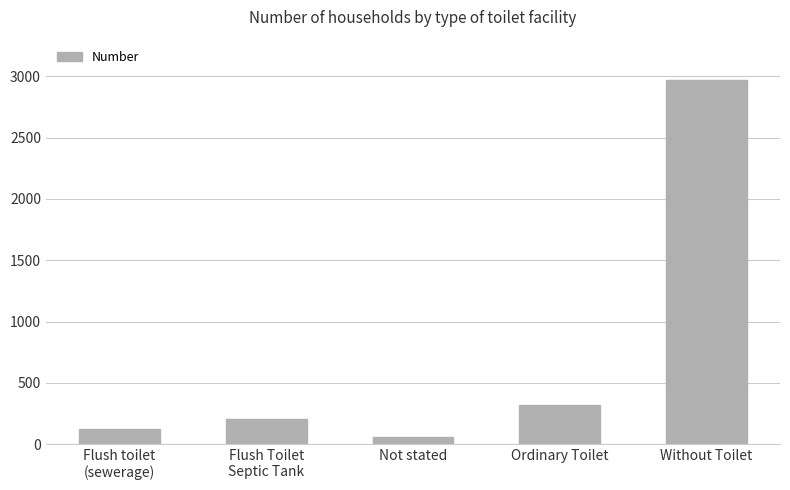

What is the change in value from Not stated to Ordinary Toilet?

+260